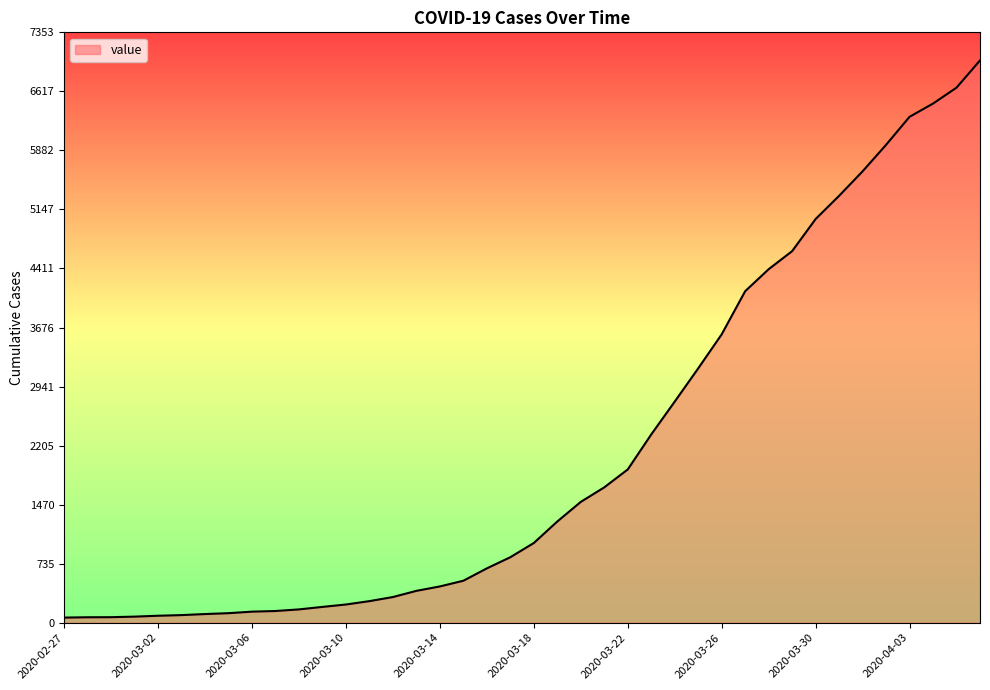

What is the difference between the maximum and minimum values?

6939